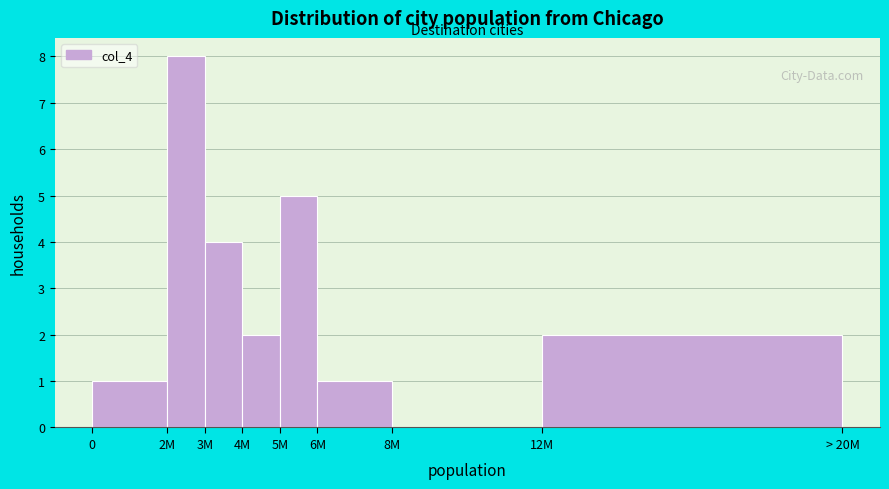

Reading left to right, what are all the values shown in this chart?

0=1	2M=8	3M=4	4M=2	5M=5	6M=1	8M=0	12M=2